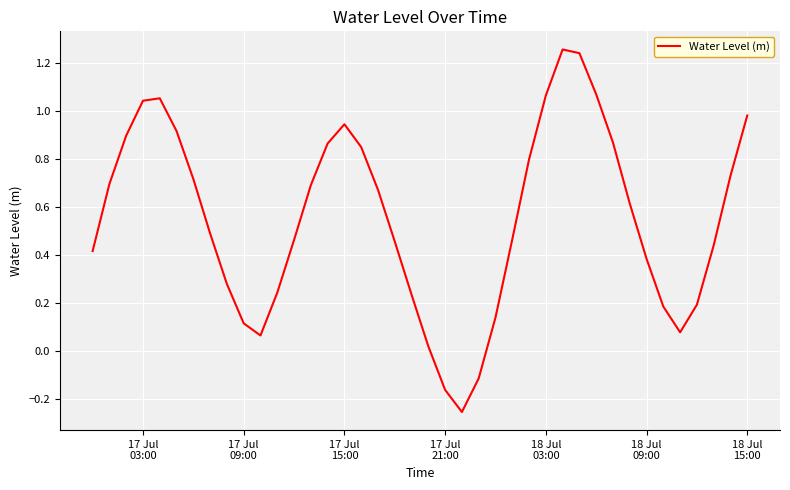

What is the difference between the maximum and minimum values?

1.5